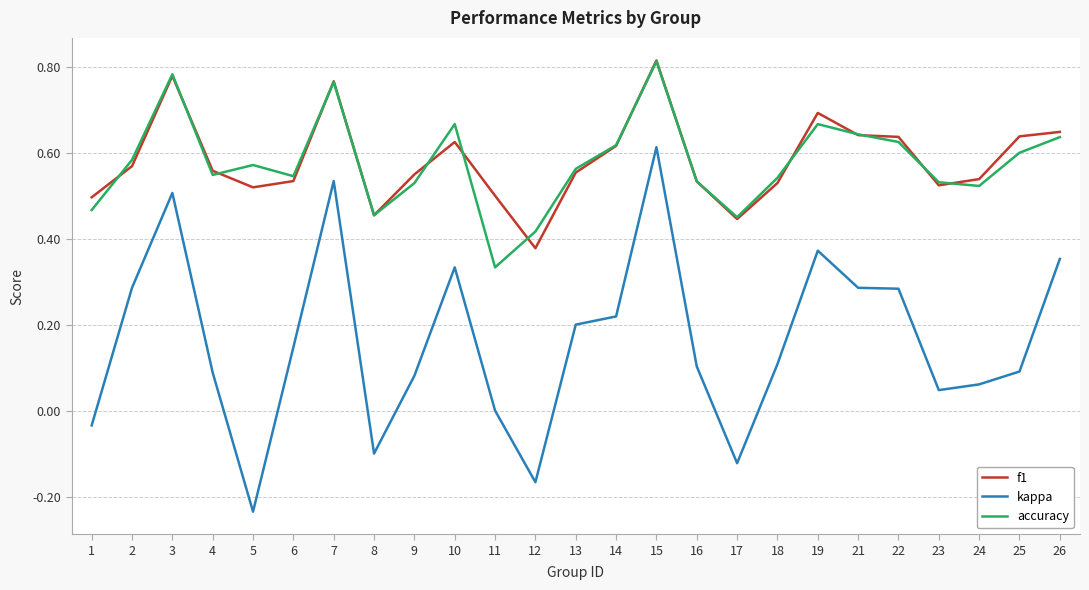

Is this an area chart (filled region under the line)?

No